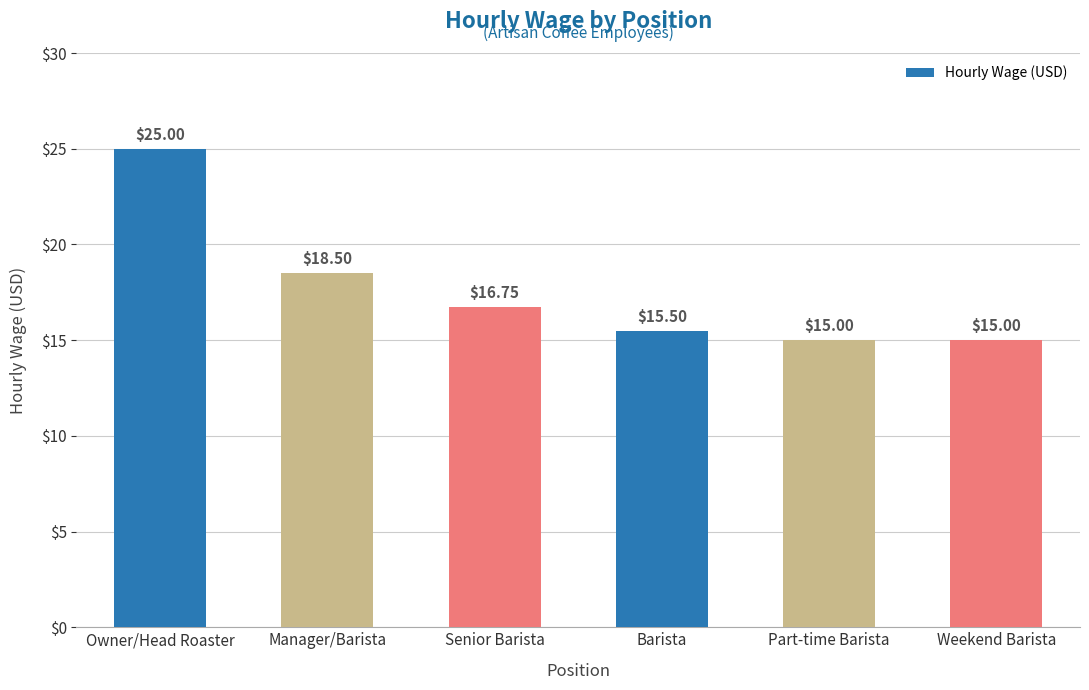

What is the value of the 6th bar from the left?

15.0